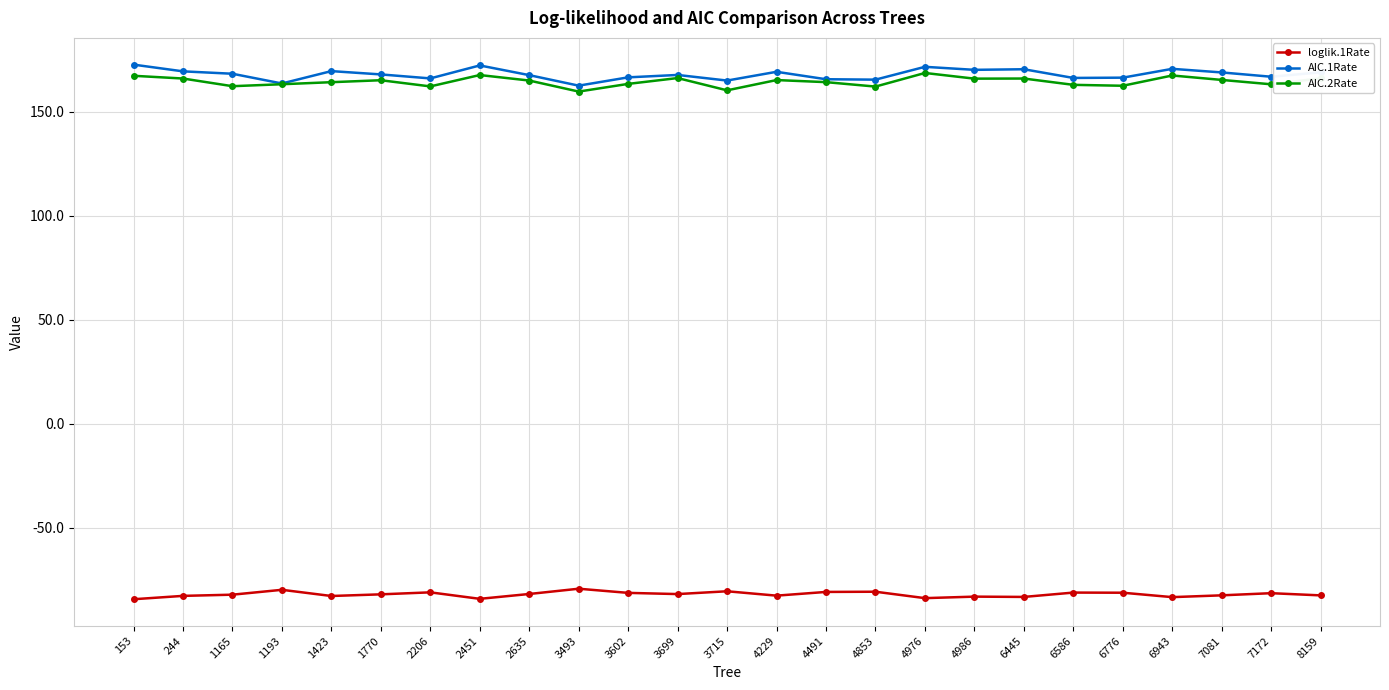

True or false: AIC.1Rate has more than 2 points higher than both neighbors.

True